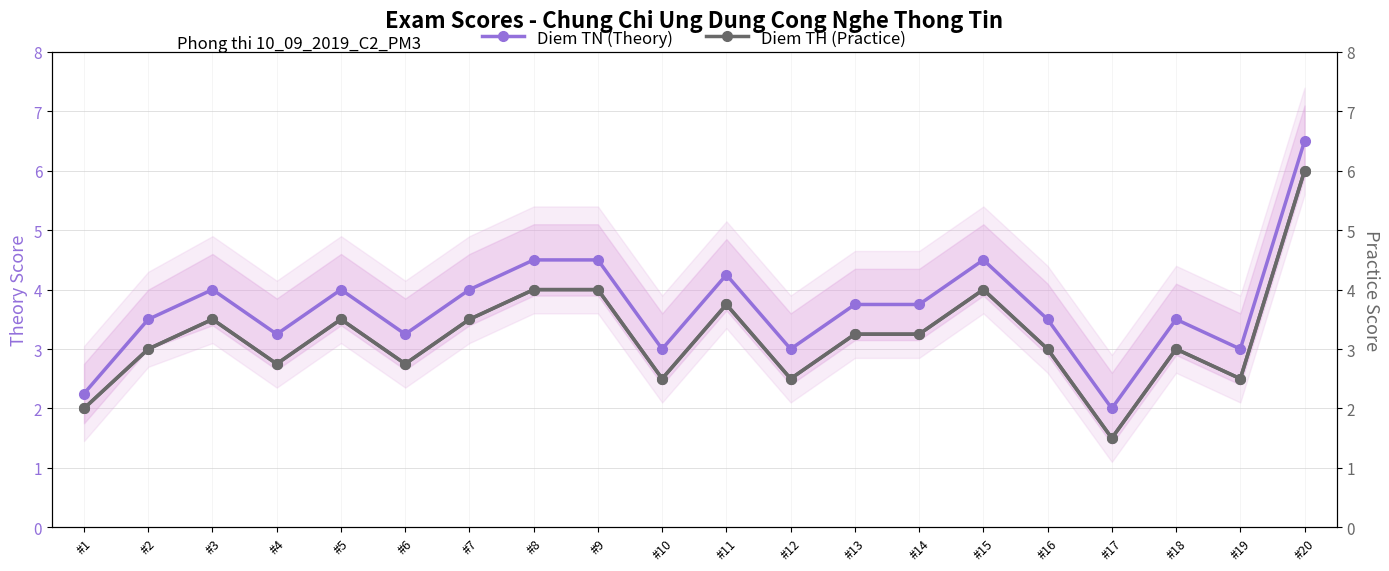

Reading left to right, extract all data points from this chart.

Diem TN (Theory): #1=2.2	#2=3.5	#3=4.0	#4=3.2	#5=4.0	#6=3.2	#7=4.0	#8=4.5	#9=4.5	#10=3.0	#11=4.2	#12=3.0	#13=3.8	#14=3.8	#15=4.5	#16=3.5	#17=2.0	#18=3.5	#19=3.0	#20=6.5
Diem TH (Practice): #1=2.0	#2=3.0	#3=3.5	#4=2.8	#5=3.5	#6=2.8	#7=3.5	#8=4.0	#9=4.0	#10=2.5	#11=3.8	#12=2.5	#13=3.2	#14=3.2	#15=4.0	#16=3.0	#17=1.5	#18=3.0	#19=2.5	#20=6.0
Practice Score (right): #1=2.0	#2=3.0	#3=3.5	#4=2.8	#5=3.5	#6=2.8	#7=3.5	#8=4.0	#9=4.0	#10=2.5	#11=3.8	#12=2.5	#13=3.2	#14=3.2	#15=4.0	#16=3.0	#17=1.5	#18=3.0	#19=2.5	#20=6.0